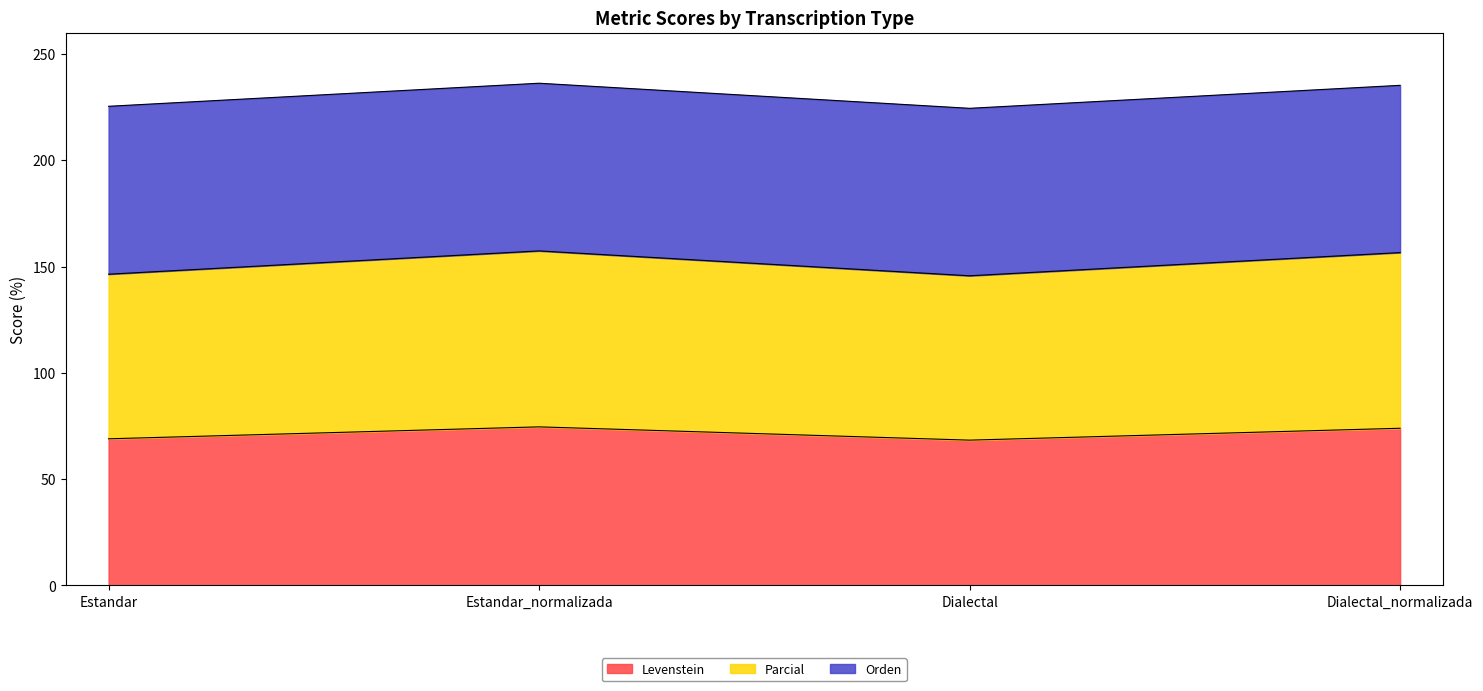

At which category does Levenstein reach its first local valley?

Dialectal